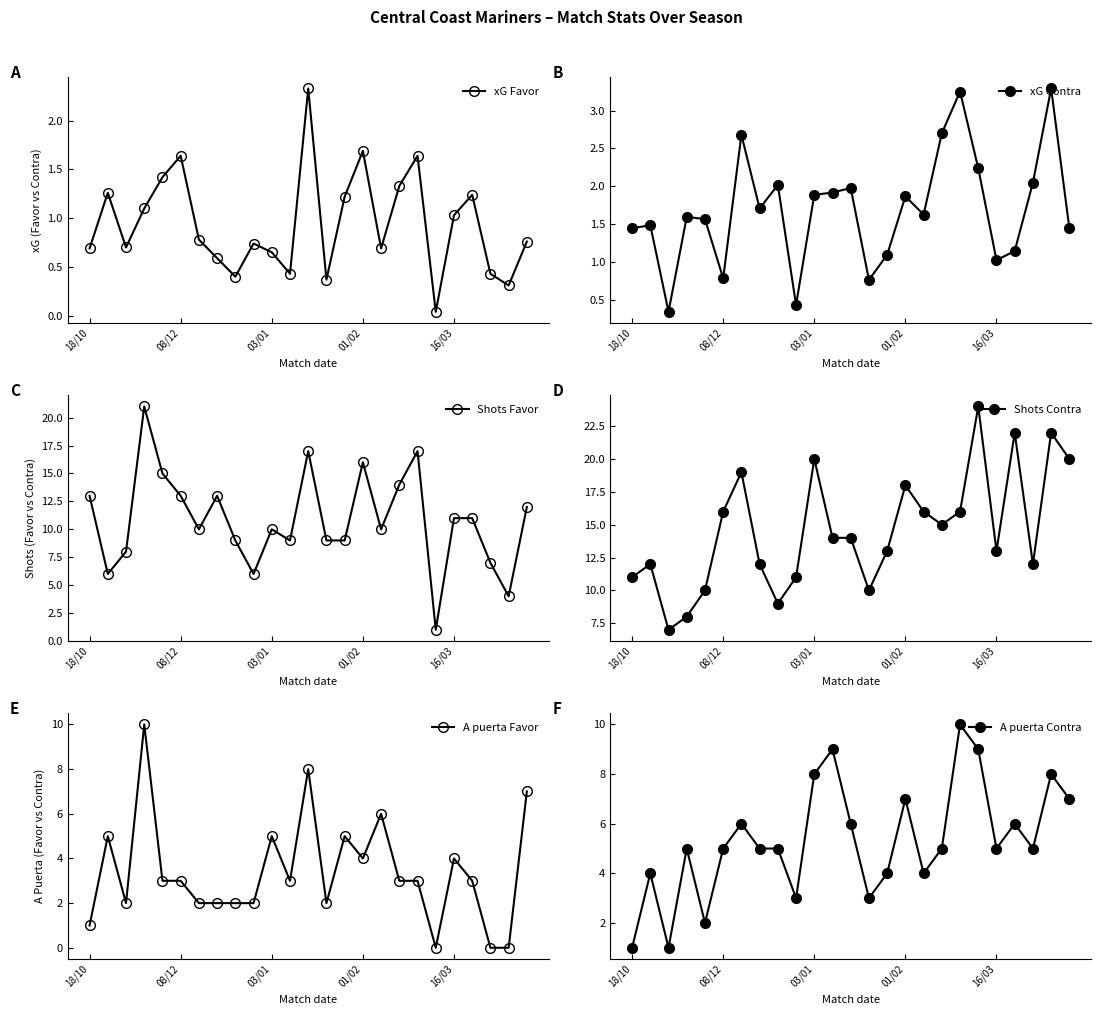

How many categories are shown in the chart?

25